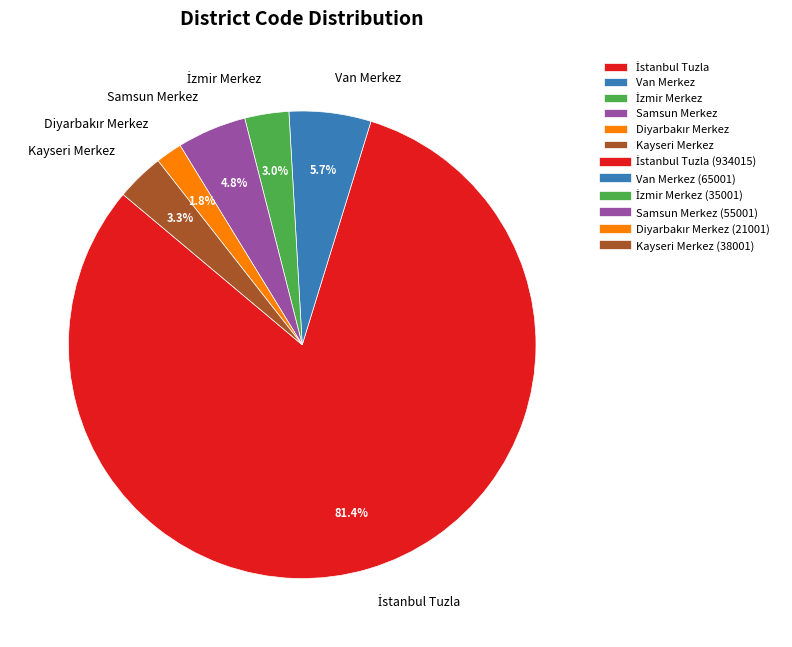

True or false: Kayseri Merkez accounts for 3% of the total.

True